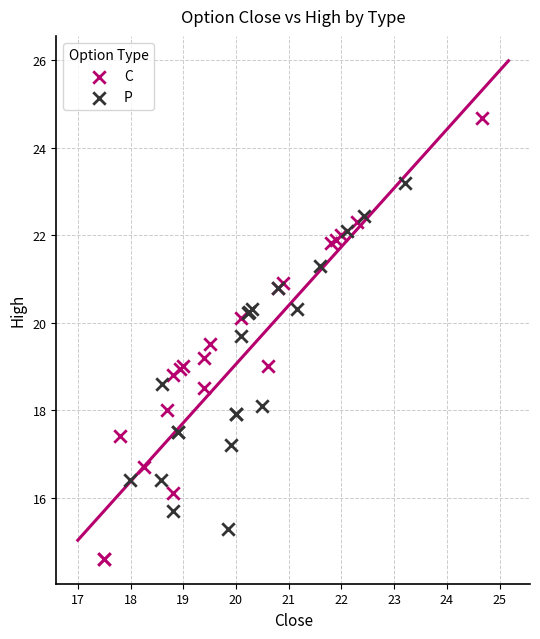

Which series has the largest Y range (max minus min)?

C